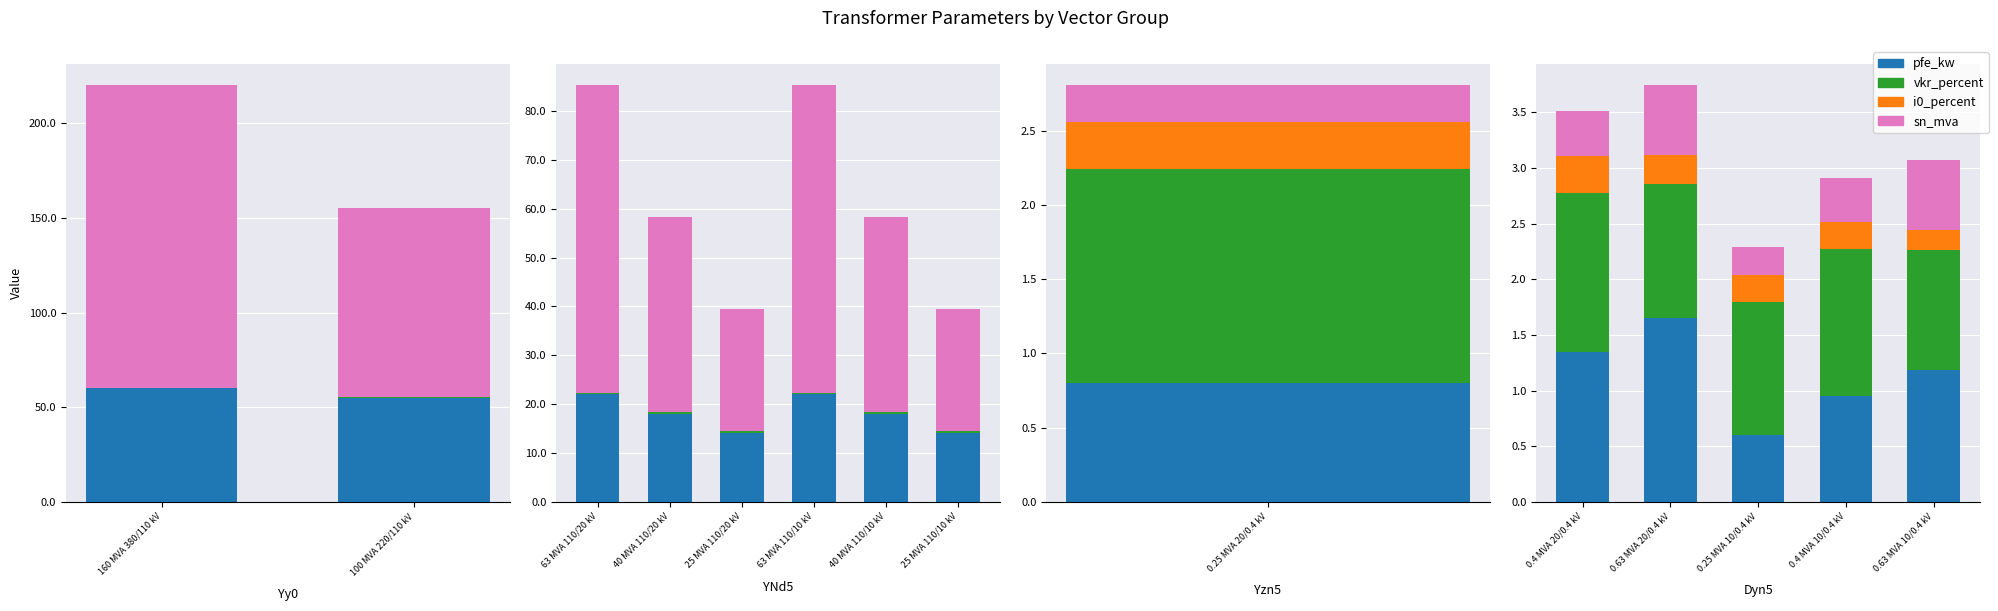

What is the smallest value displayed?

0.2